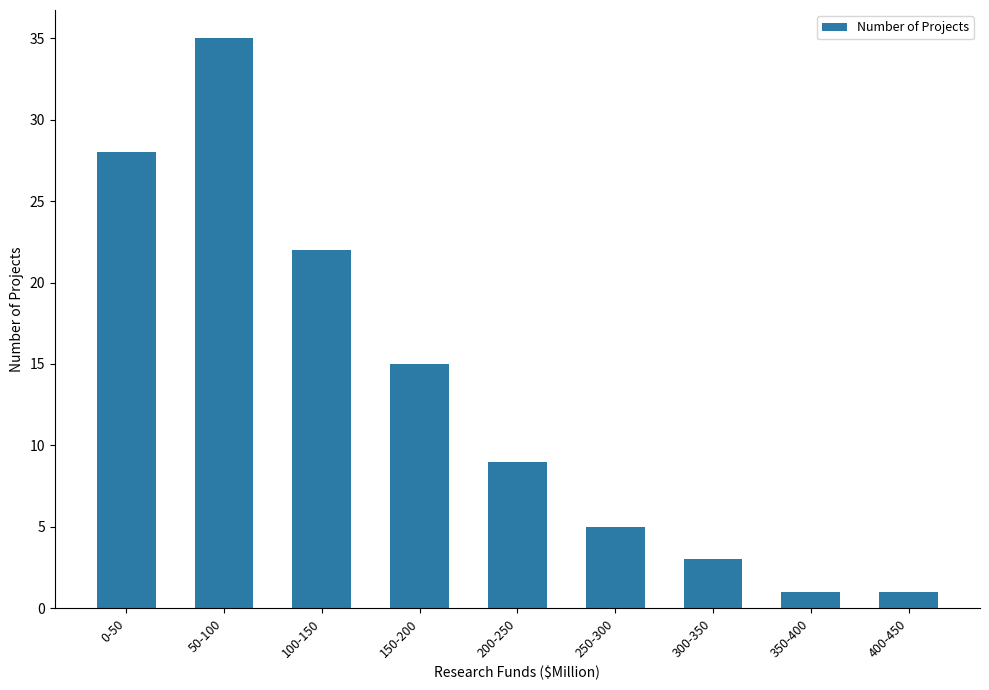

Reading left to right, list all the values displayed in this chart.

28	35	22	15	9	5	3	1	1